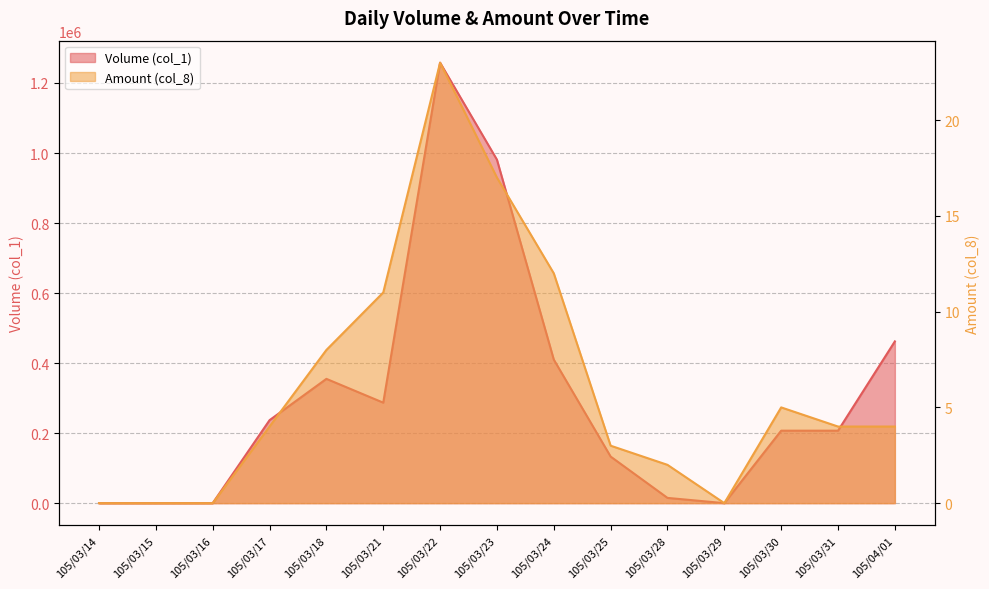

At which label is Amount (col_8) closest to 11?

105/03/21